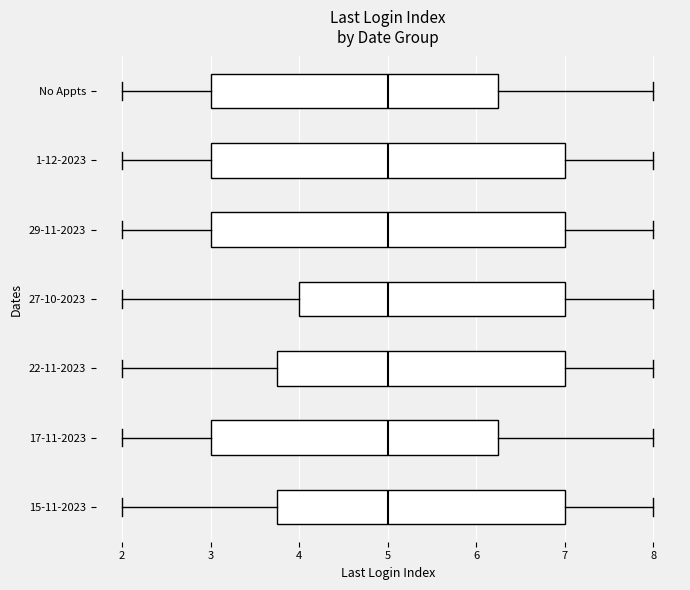

Reading bottom to top, transcribe this box plot: for each box, give where its median line is, the range the box spans, and where its two whiskers end, as read against the x-axis. The values are not printed on the chart, so give them approximately, as read against the axis.

15-11-2023: median 5.0, box 3.8 to 7.0, whiskers 2.0 to 8.0
17-11-2023: median 5.0, box 3.0 to 6.3, whiskers 2.0 to 8.0
22-11-2023: median 5.0, box 3.8 to 7.0, whiskers 2.0 to 8.0
27-10-2023: median 5.0, box 4.0 to 7.0, whiskers 2.0 to 8.0
29-11-2023: median 5.0, box 3.0 to 7.0, whiskers 2.0 to 8.0
1-12-2023: median 5.0, box 3.0 to 7.0, whiskers 2.0 to 8.0
No Appts: median 5.0, box 3.0 to 6.3, whiskers 2.0 to 8.0